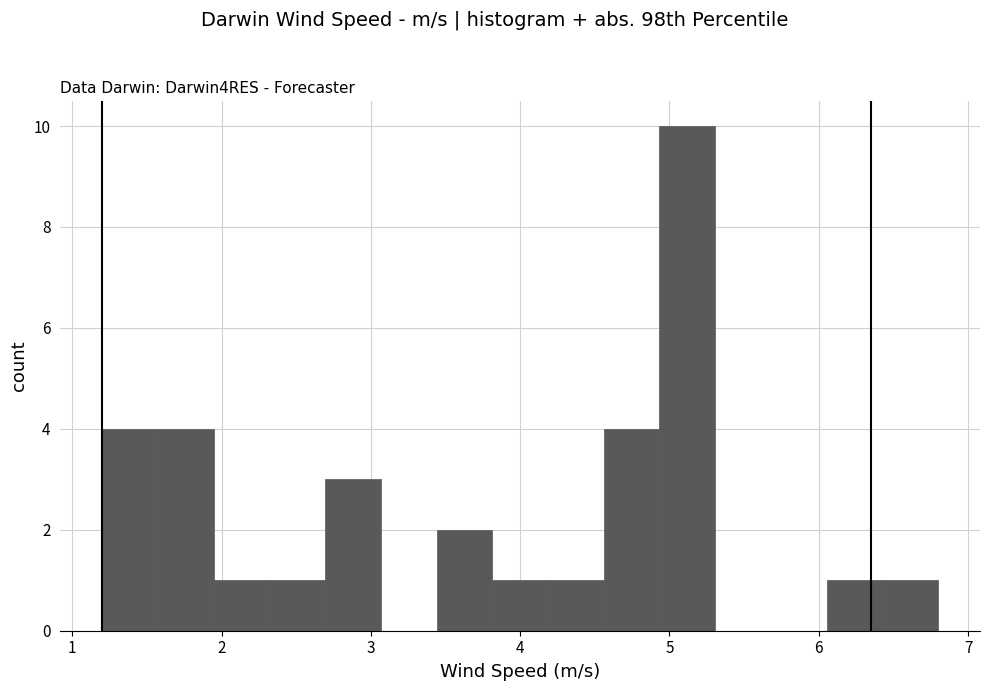

Read against the x-axis, roughly where is the centre of the tallest bar?

5.1